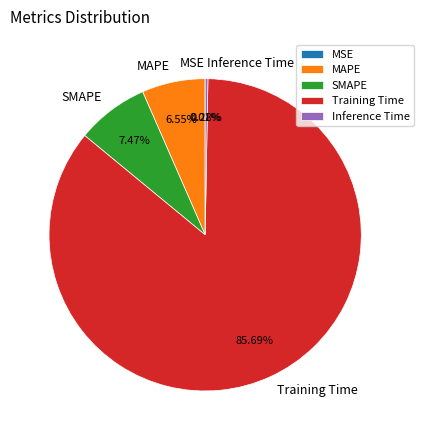

The Inference Time slice represents 0% of the pie. True or false?

True